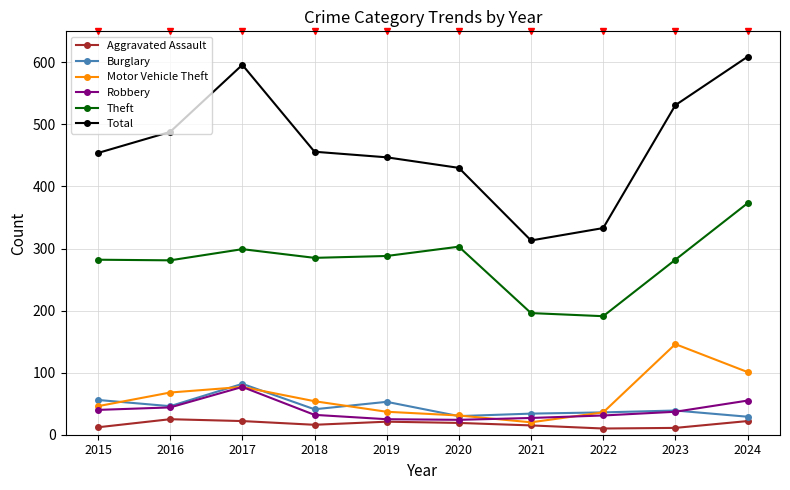

What are all the series names shown in the legend?

Aggravated Assault, Burglary, Motor Vehicle Theft, Robbery, Theft, Total